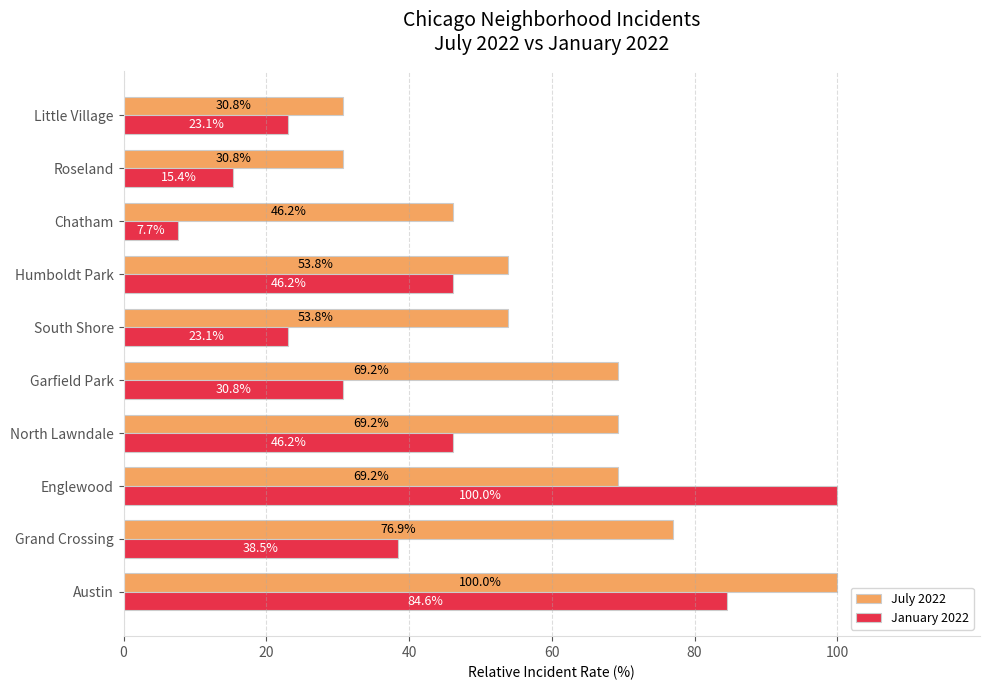

Read the July 2022 value at Humboldt Park.

53.8